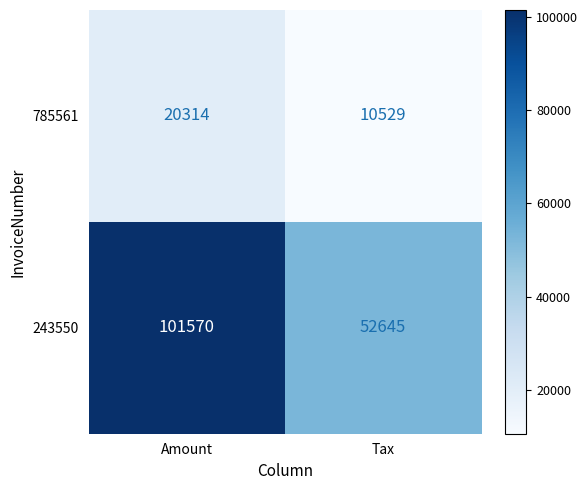

What is the approximate value of 243550 at Amount, to the nearest 10?

101570